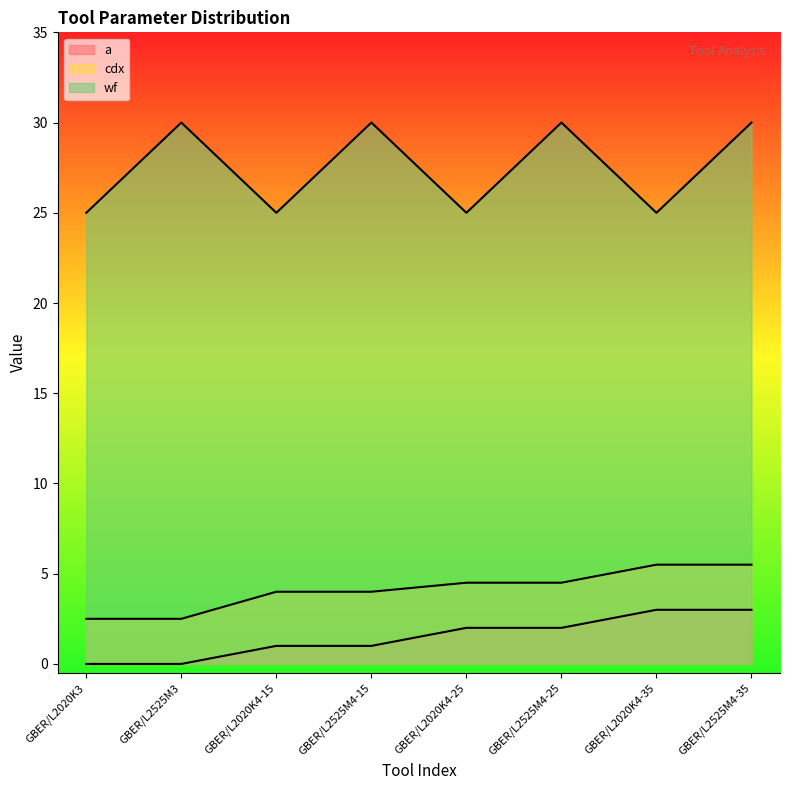

What is the sum of the a values at GBER/L2525M4-35 and GBER/L2020K4-25?

5.0